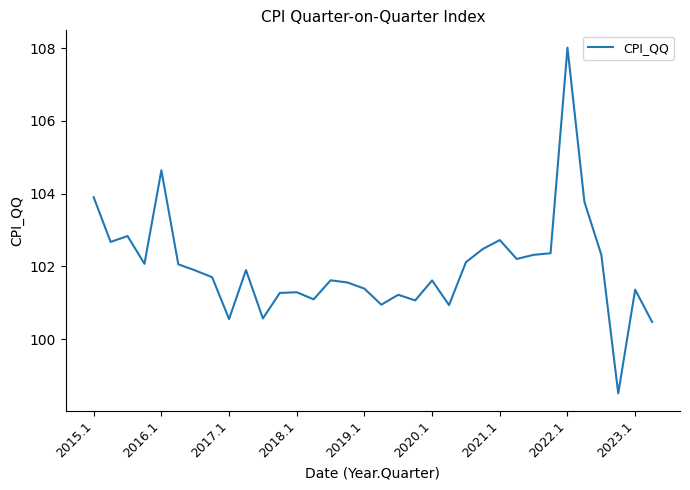

What is the difference between the maximum and minimum values?

9.5